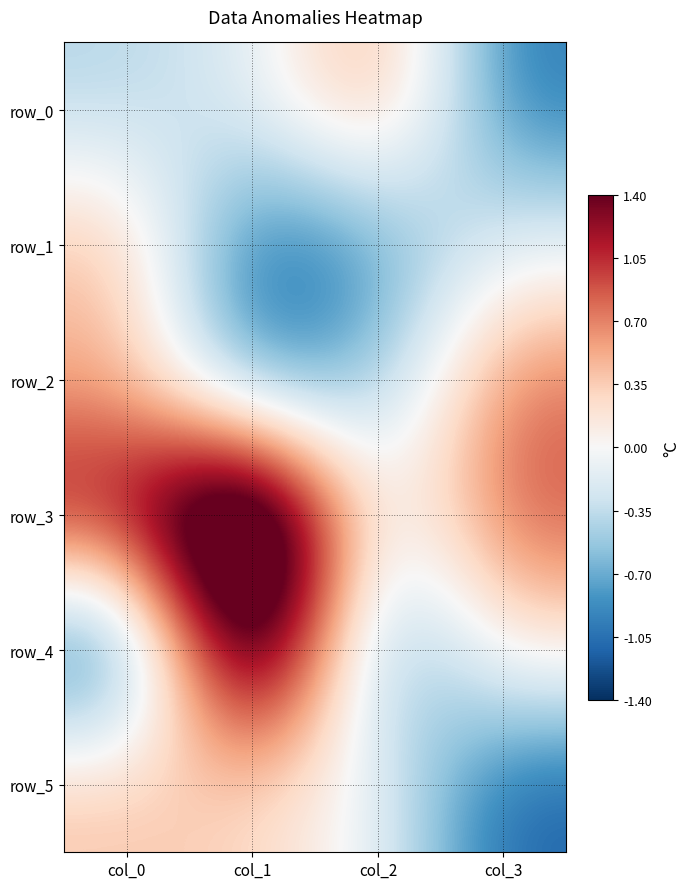

Which has a higher value, col_3 or col_0?

col_0